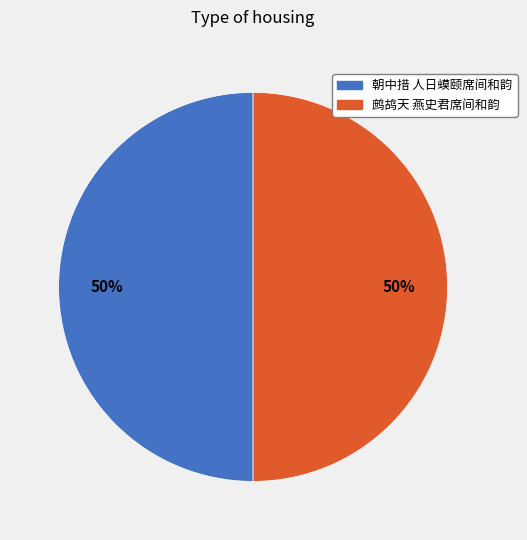

Is the sum of 朝中措 人日蟆颐席间和韵 and 鹧鸪天 燕史君席间和韵 greater than half?

Yes